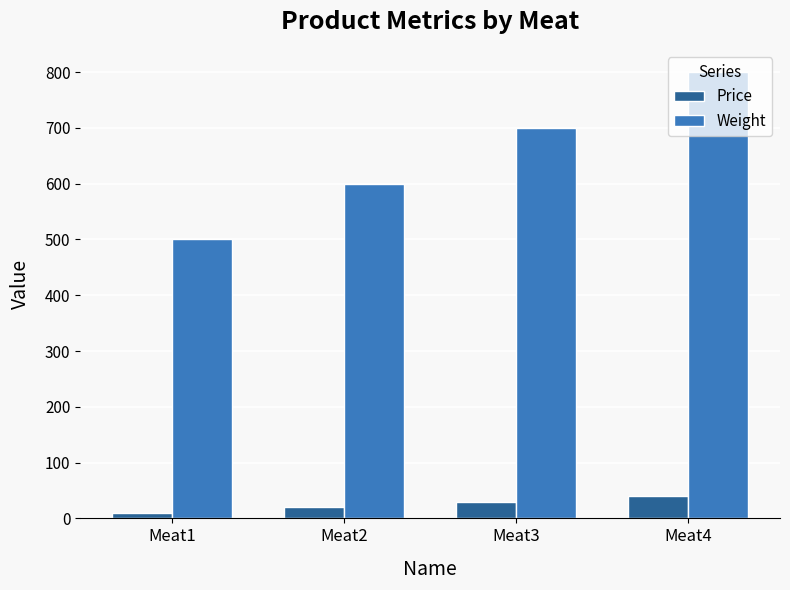

What is the difference between the Price values at Meat2 and Meat4?

20